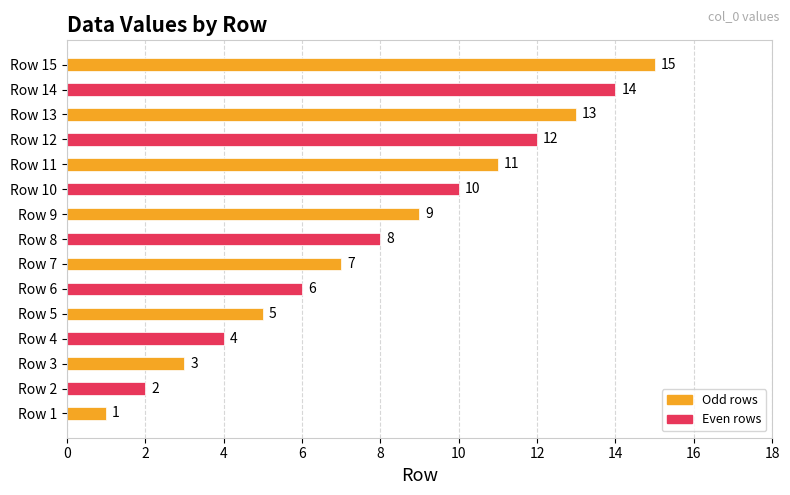

At which label does the data first exceed 8?

9